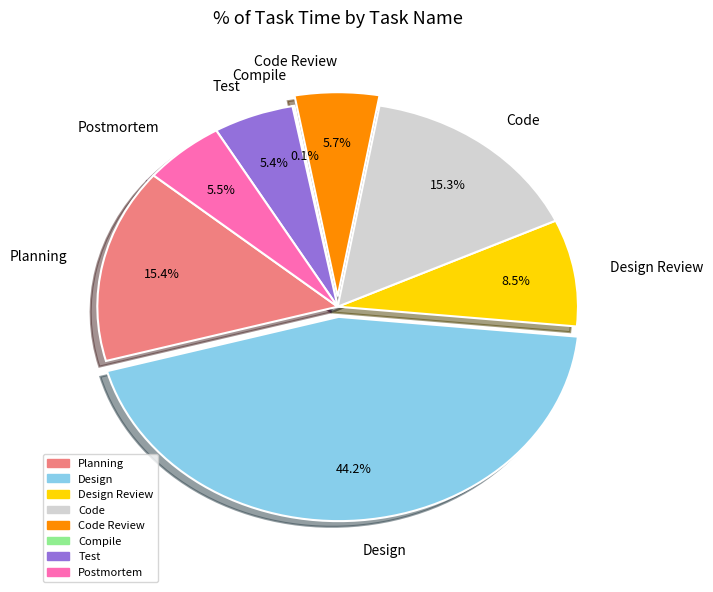

Combined, do Code and Design Review account for over 50%?

No